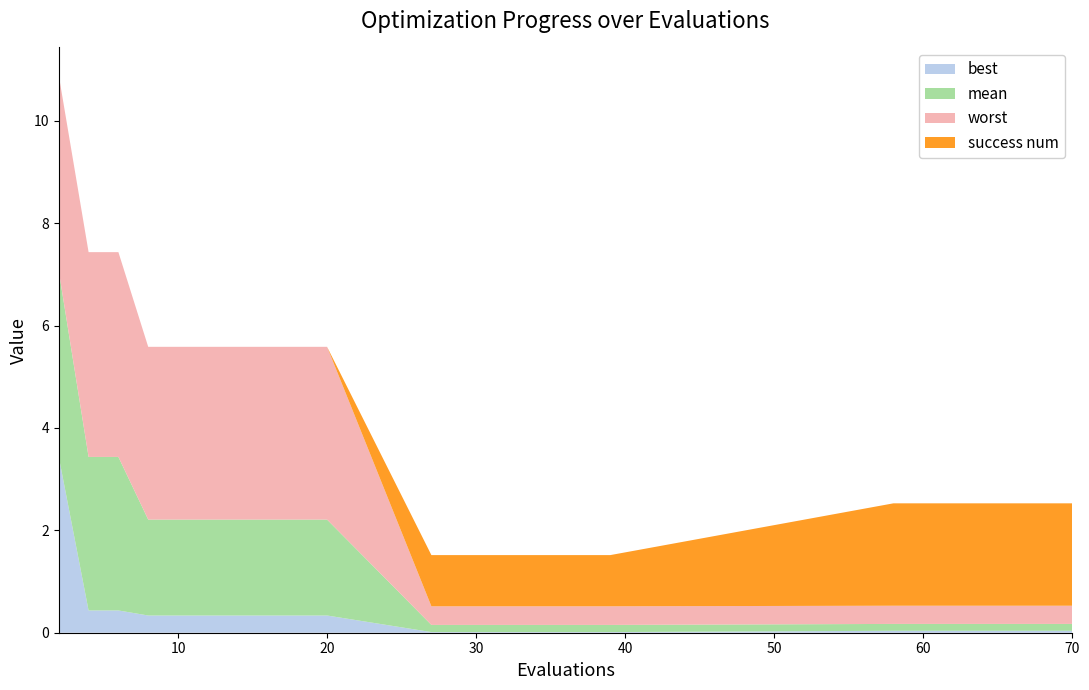

Reading left to right, what are all the values shown in this chart?

best: 2=3.4	4=0.4	6=0.4	8=0.3	10=0.3	12=0.3	14=0.3	16=0.3	18=0.3	20=0.3	27=0.0	29=0.0	32=0.0	35=0.0	39=0.0	58=0.0	60=0.0	63=0.0	66=0.0	70=0.0
mean: 2=3.6	4=3.0	6=3.0	8=1.9	10=1.9	12=1.9	14=1.9	16=1.9	18=1.9	20=1.9	27=0.1	29=0.1	32=0.1	35=0.1	39=0.1	58=0.1	60=0.1	63=0.1	66=0.1	70=0.1
worst: 2=3.8	4=4.0	6=4.0	8=3.4	10=3.4	12=3.4	14=3.4	16=3.4	18=3.4	20=3.4	27=0.4	29=0.4	32=0.4	35=0.4	39=0.4	58=0.4	60=0.4	63=0.4	66=0.4	70=0.4
success num: 2=0.0	4=0.0	6=0.0	8=0.0	10=0.0	12=0.0	14=0.0	16=0.0	18=0.0	20=0.0	27=1.0	29=1.0	32=1.0	35=1.0	39=1.0	58=2.0	60=2.0	63=2.0	66=2.0	70=2.0